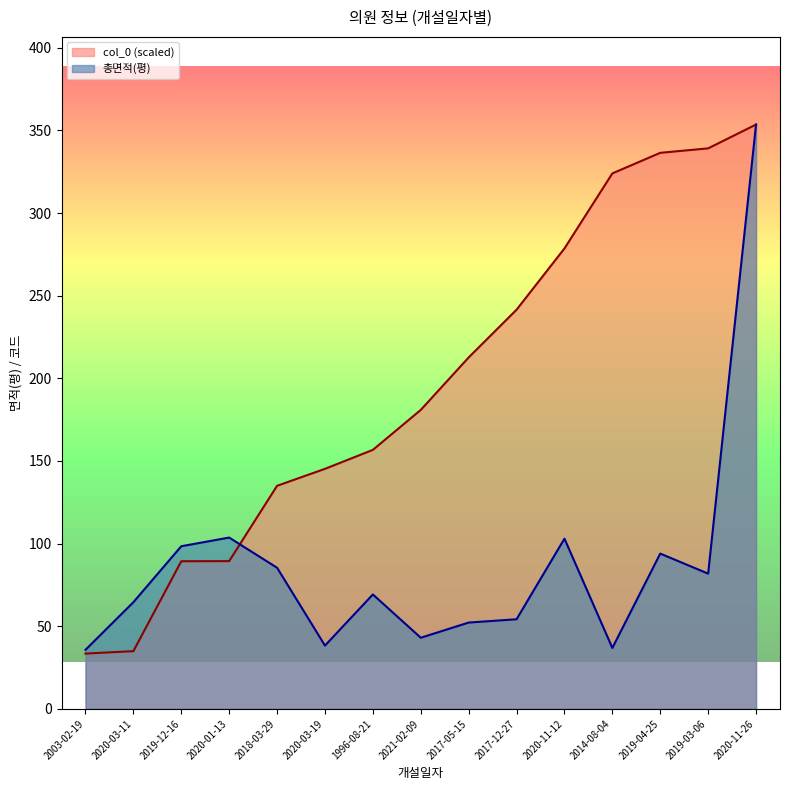

What is the average value of the col_0 series?

196.7